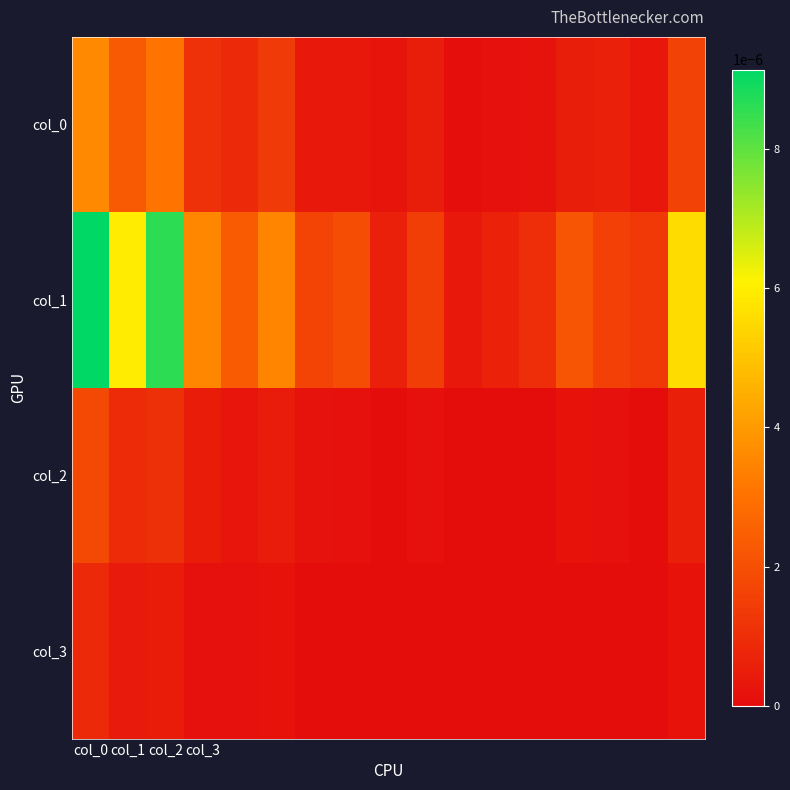

At how many categories does at least one series exceed 0?

17